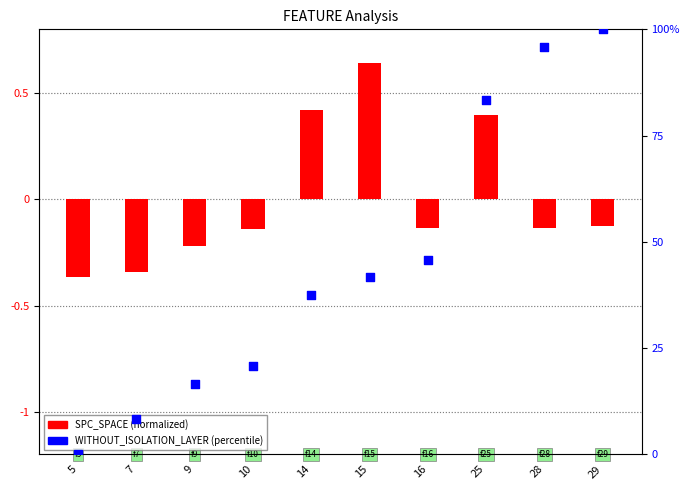

Which series reaches the minimum Y coordinate?

SPC_SPACE (normalized)